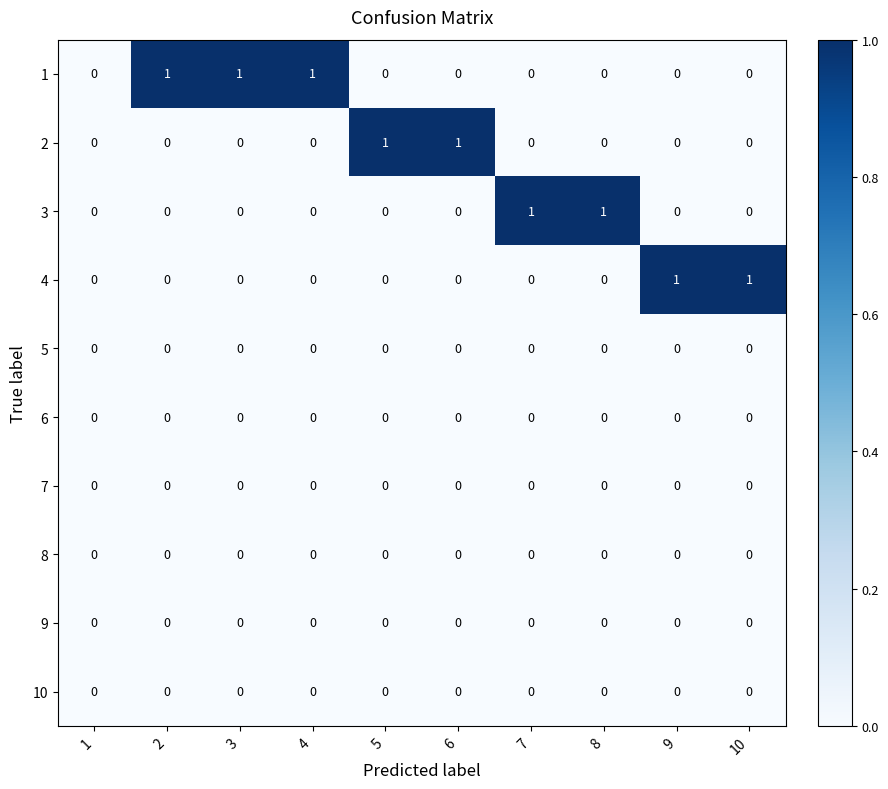

The value of 2 at 5 is 2. True or false?

False